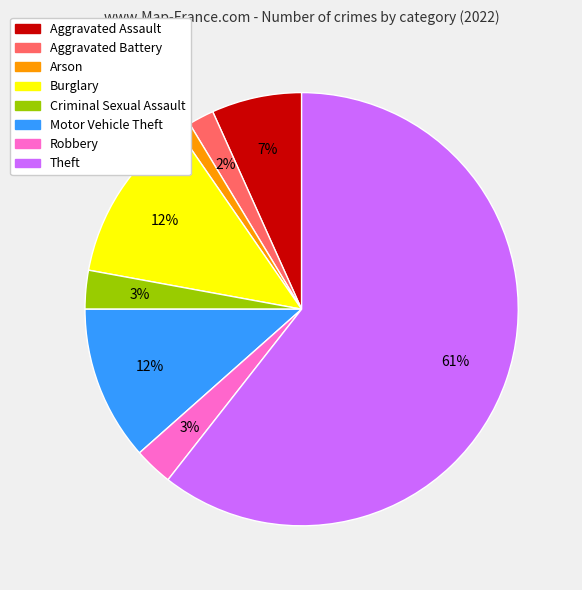

Is the sum of Motor Vehicle Theft and Aggravated Assault greater than half?

No